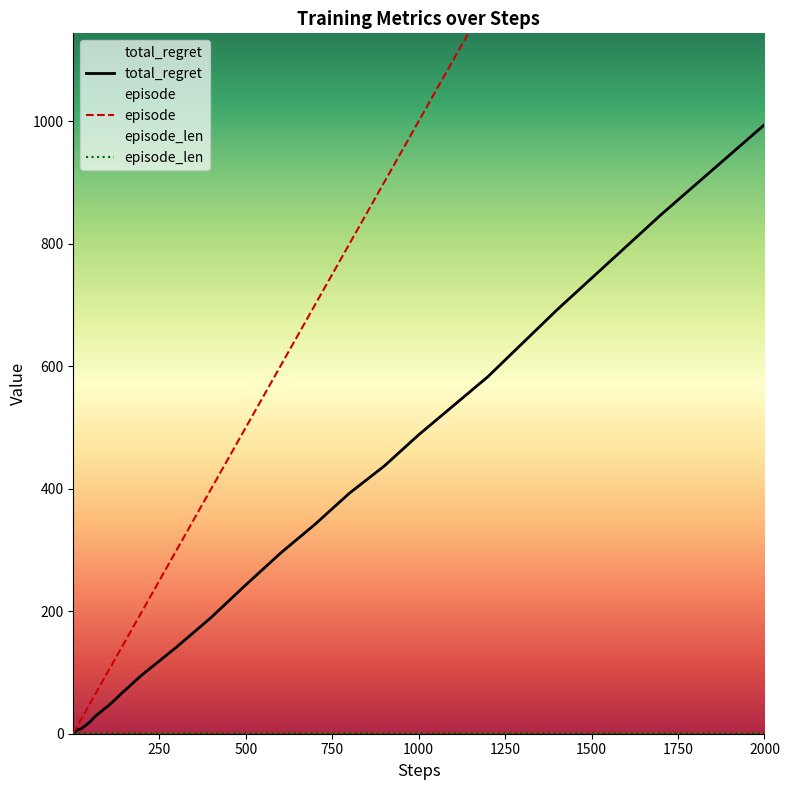

What is the highest value of the total_regret series?

994.2